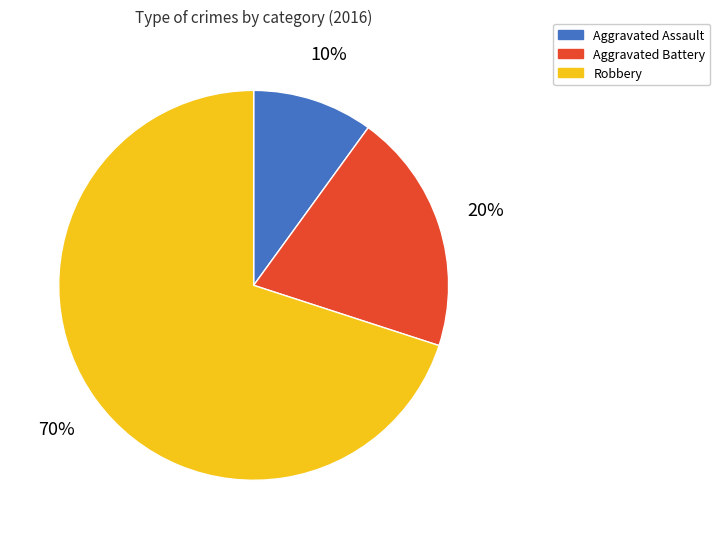

Does Aggravated Battery account for over 50% of the chart?

No